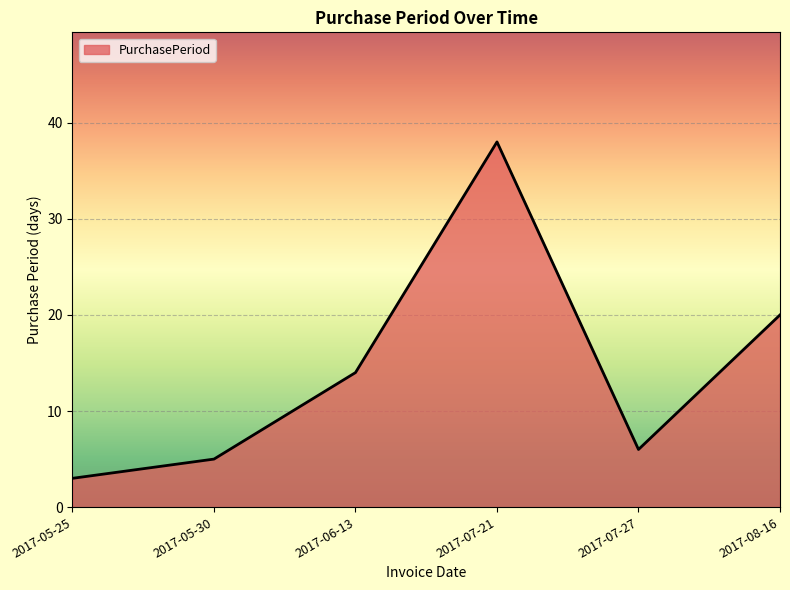

List the labels in order of value, smallest first.

2017-05-25, 2017-05-30, 2017-07-27, 2017-06-13, 2017-08-16, 2017-07-21